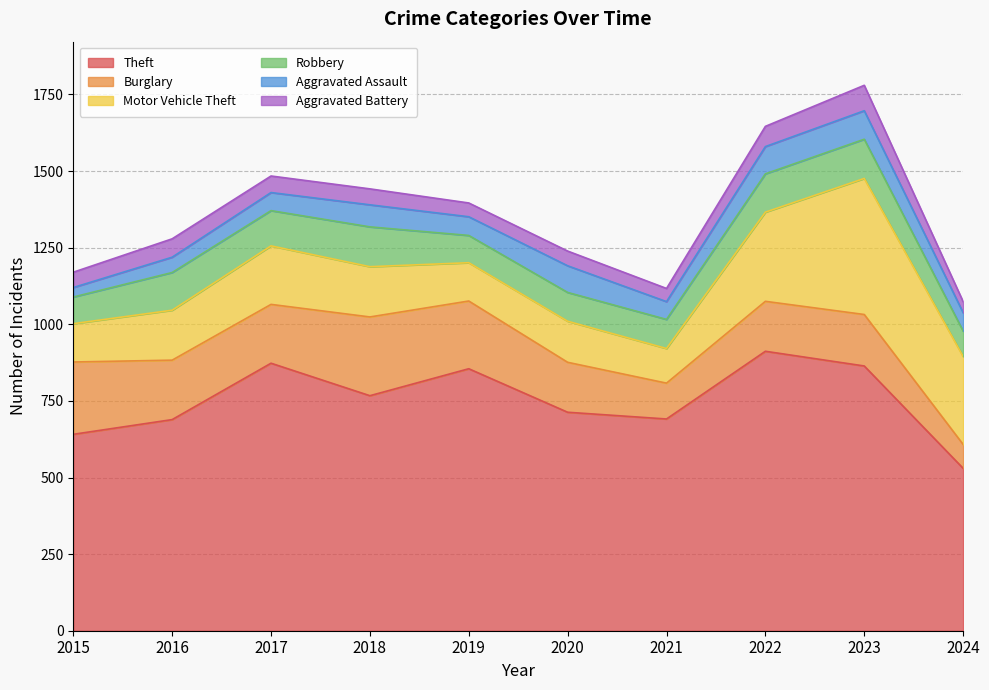

Rank the series by their maximum value, from highest to lowest.

Theft, Motor Vehicle Theft, Burglary, Robbery, Aggravated Assault, Aggravated Battery